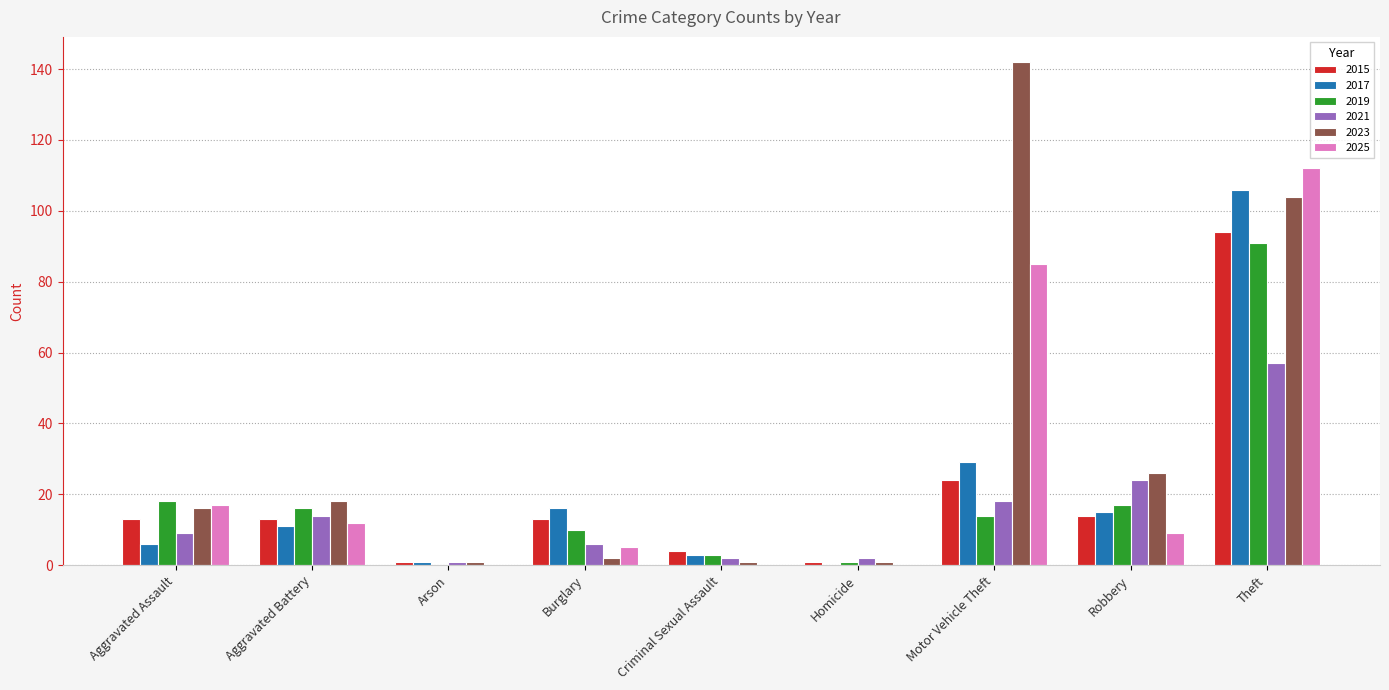

Which series has the widest spread of values?

2023